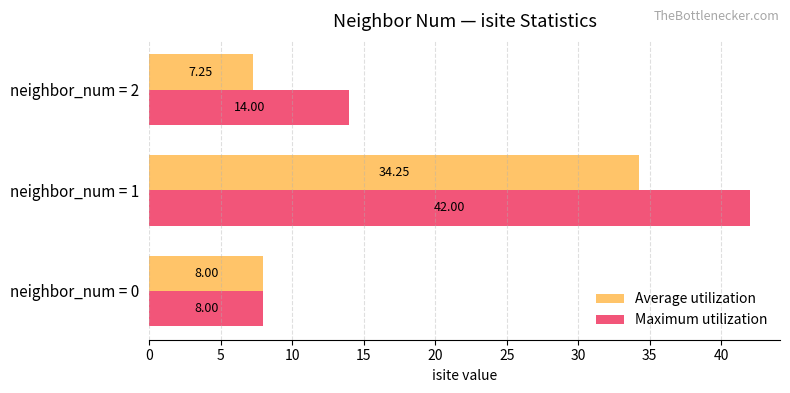

At which category is the sum across all series the highest?

neighbor_num = 1